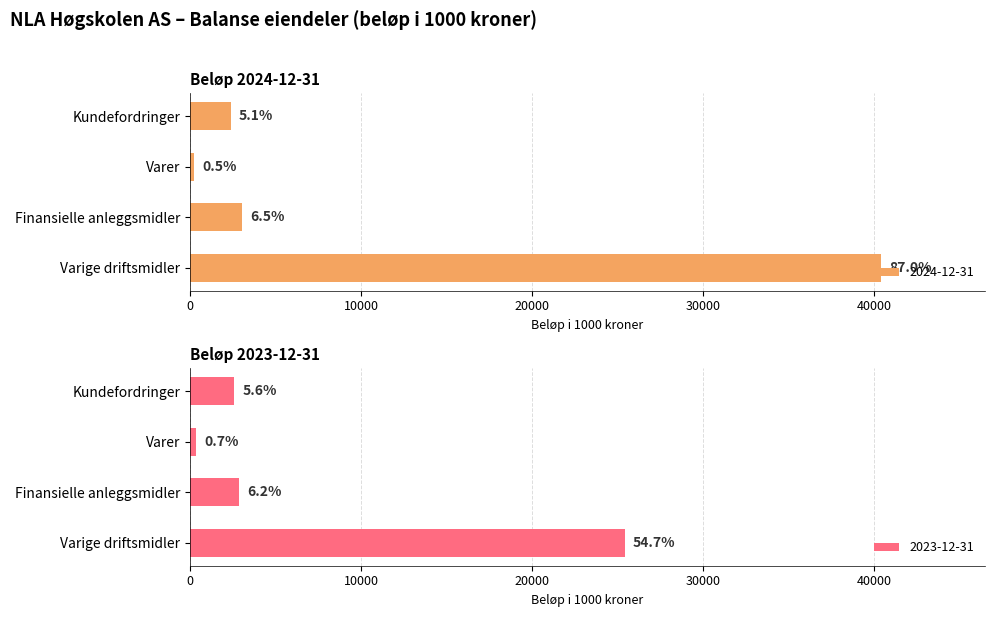

What is the label of the 4th bar from the left?

Kundefordringer